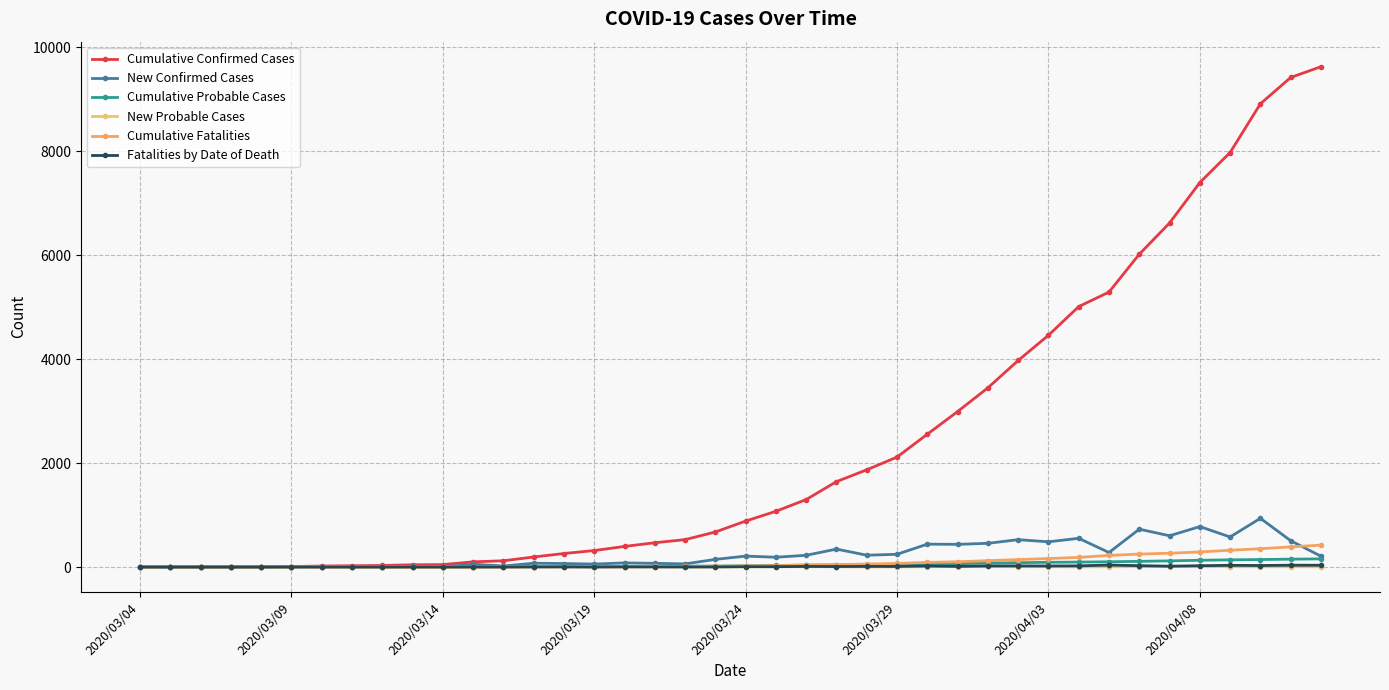

How many lines are shown in the chart?

6